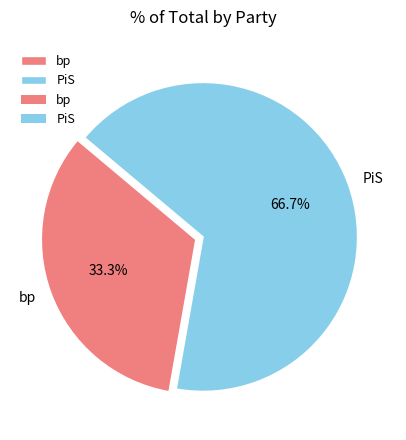

Is it true that bp is 22% of the pie?

False